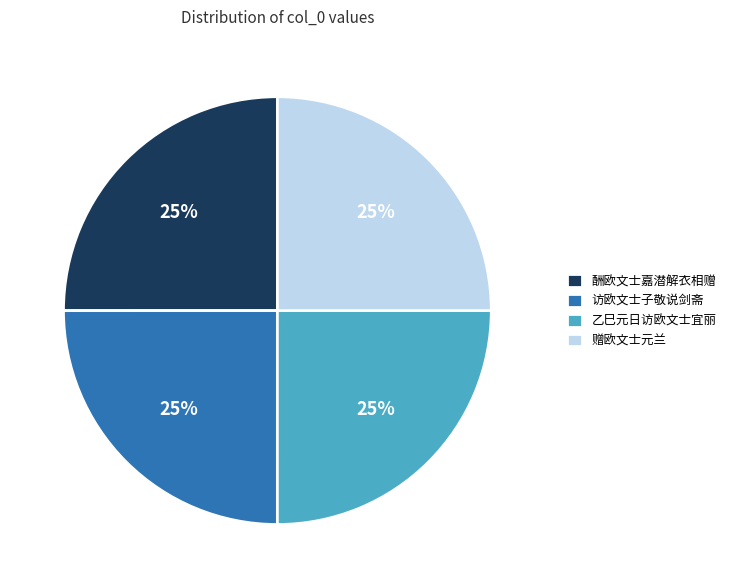

To the nearest percent, what is the combined percentage of 酬欧文士嘉潜解衣相赠 and 赠欧文士元兰?

50%